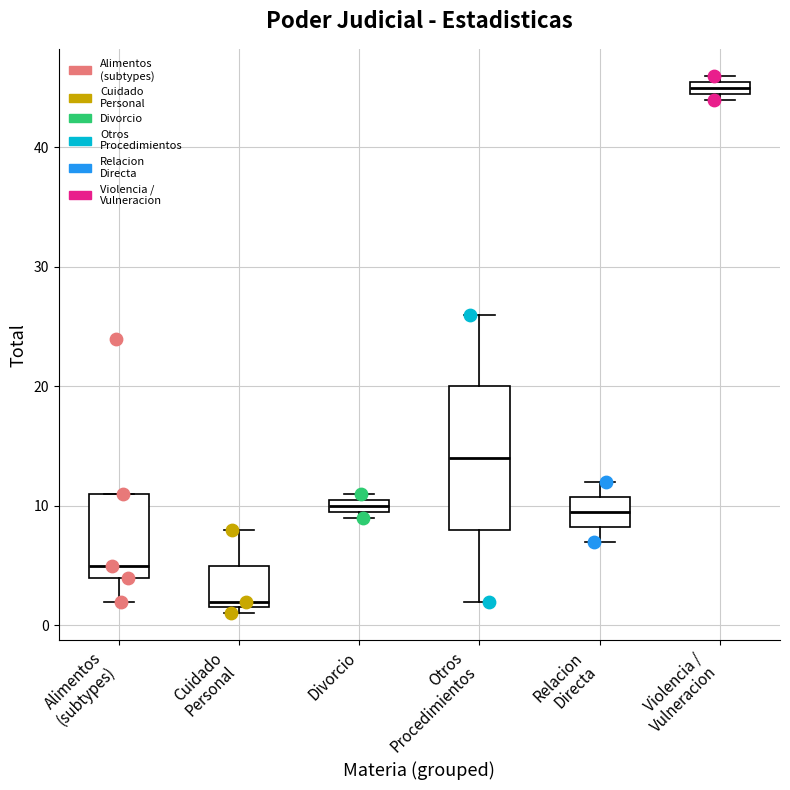

Which box's median line is the highest?

Violencia / Vulneracion